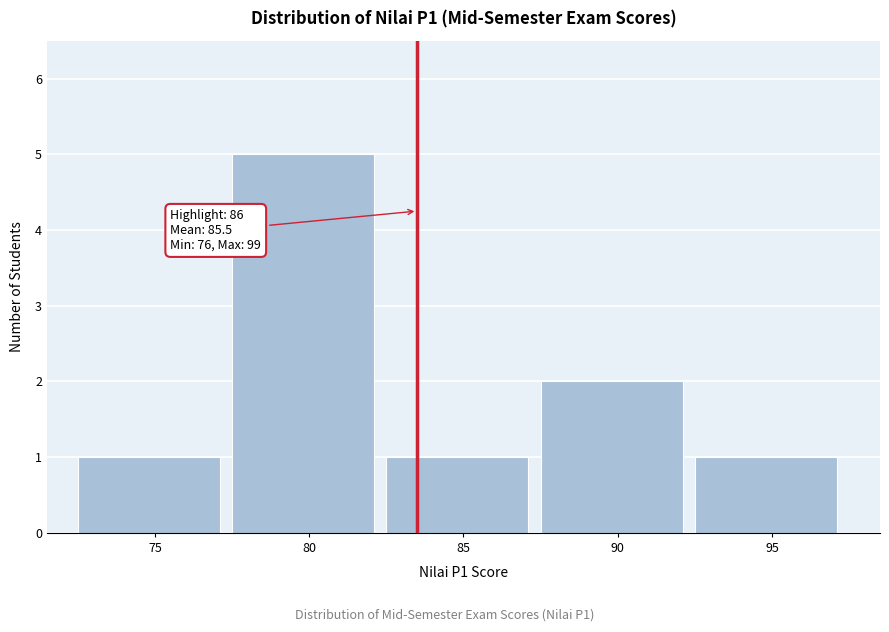

Reading right to left, what are all the values shown in this chart?

95=1	90=2	85=1	80=5	75=1